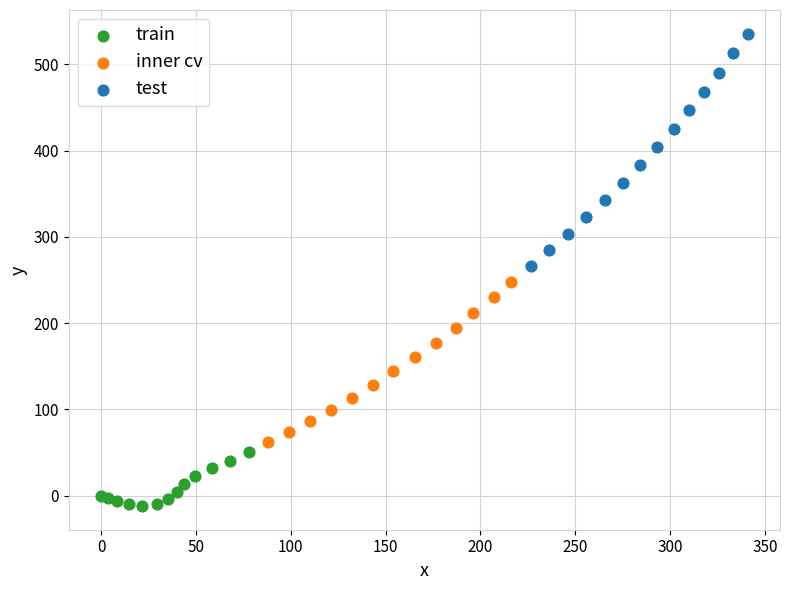

What are all the series names shown in the legend?

train, inner cv, test